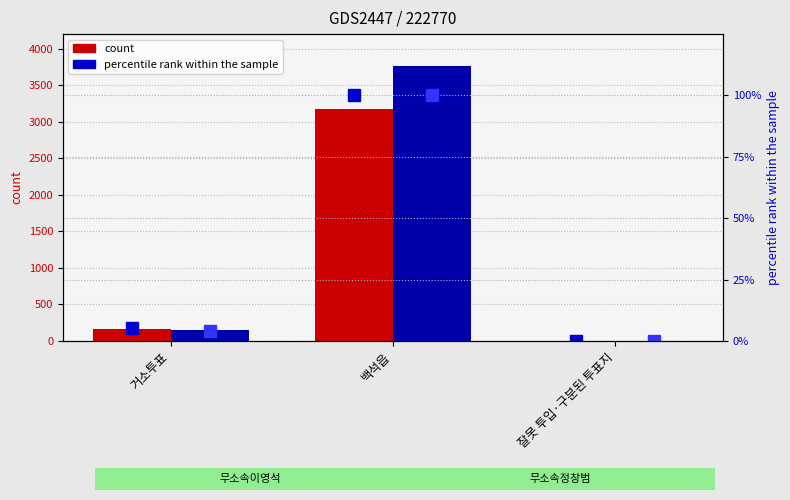

What is the sum of all 무소속이영석 values?

3341.0